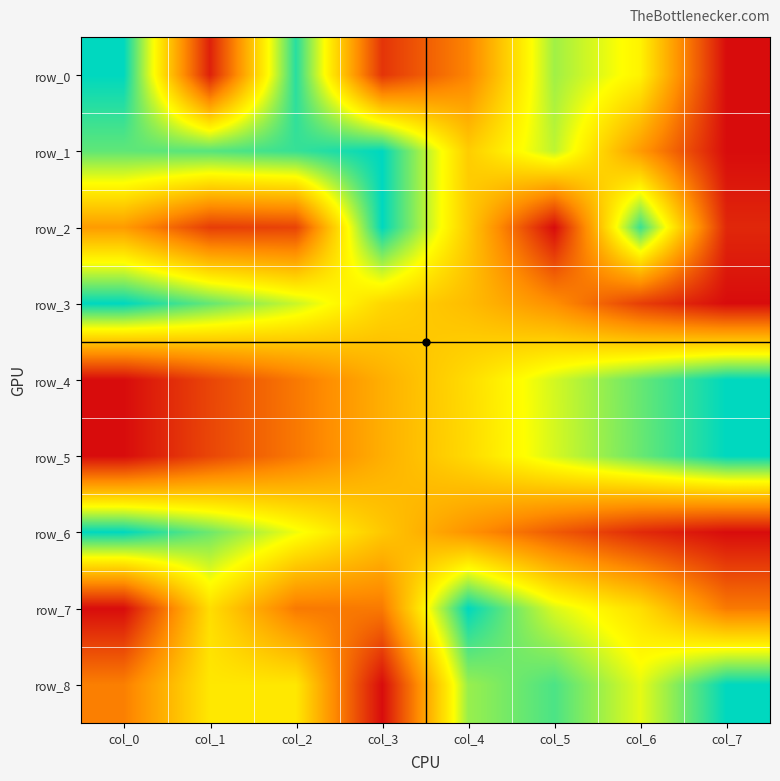

What is the highest value of the row_4 series?

1.0